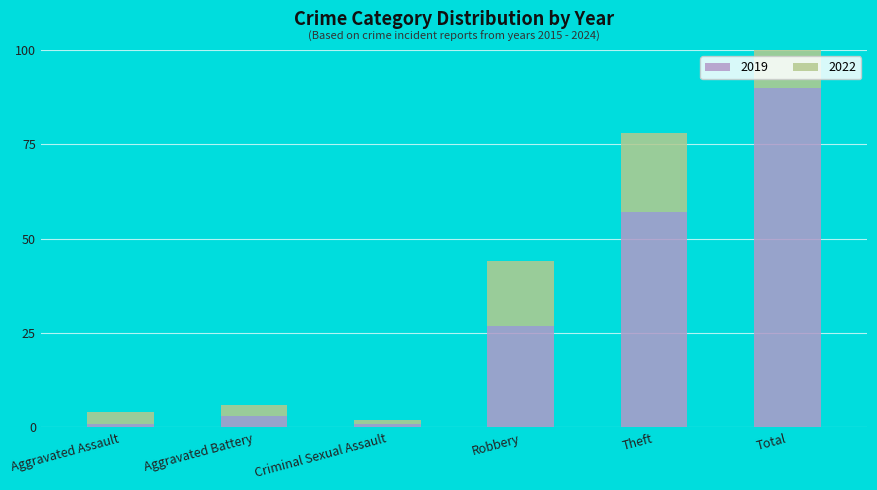

How many bars are there in total?

12